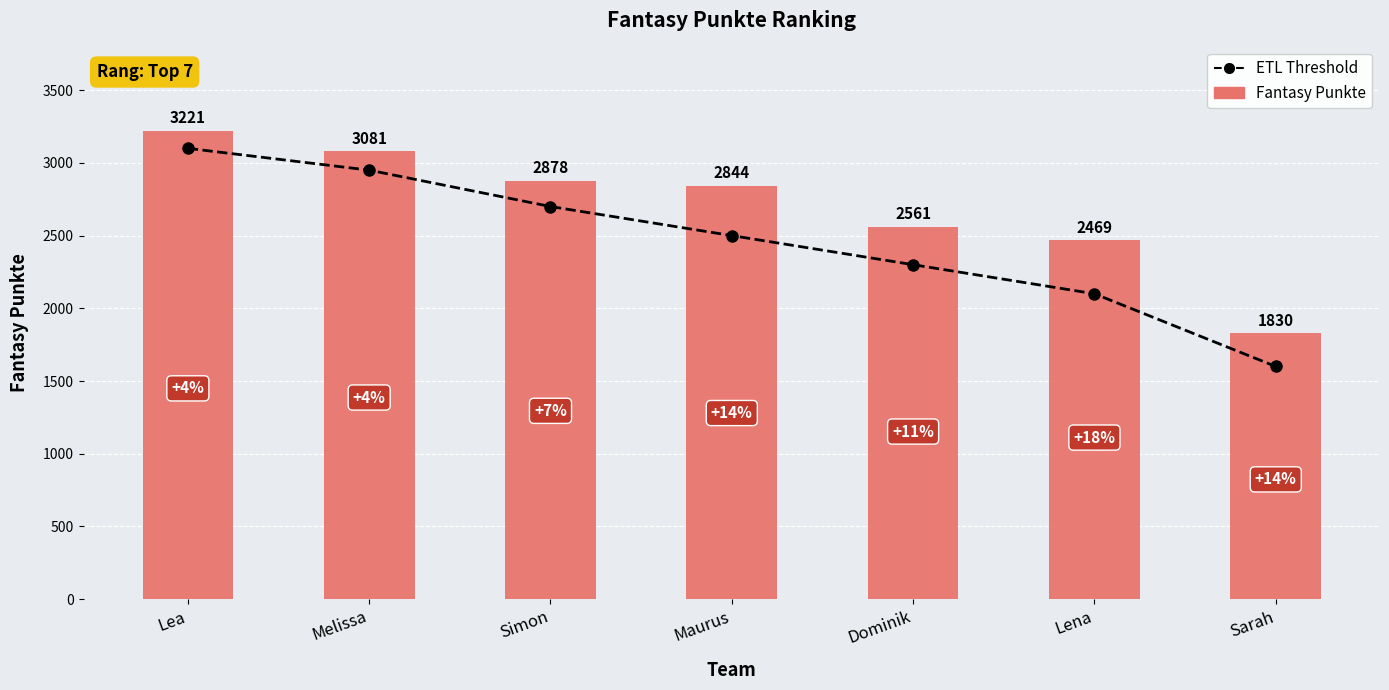

Where does the ETL Threshold series first go above 2500?

Lea